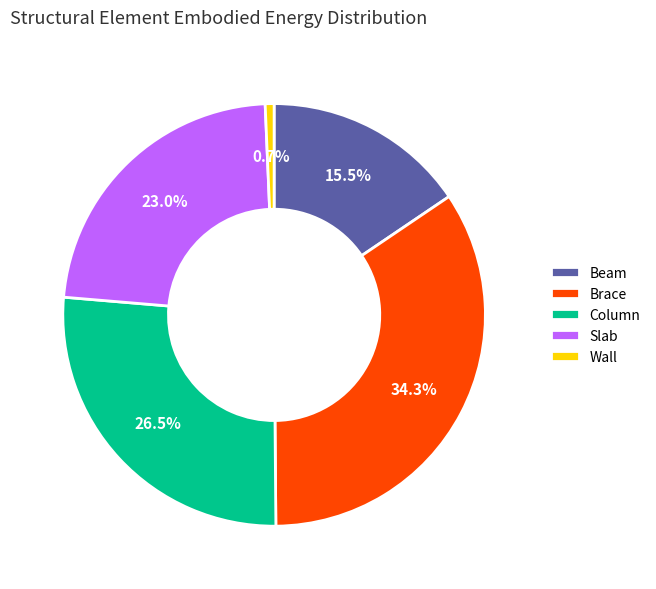

Which slice is the smallest?

Wall